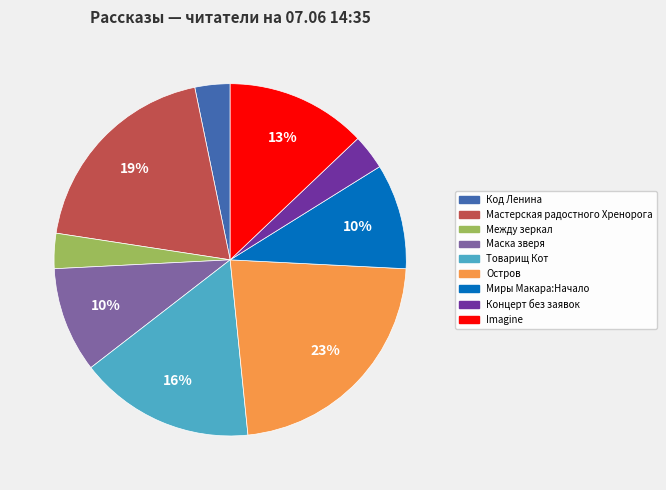

Is the sum of Концерт без заявок and Между зеркал greater than half?

No